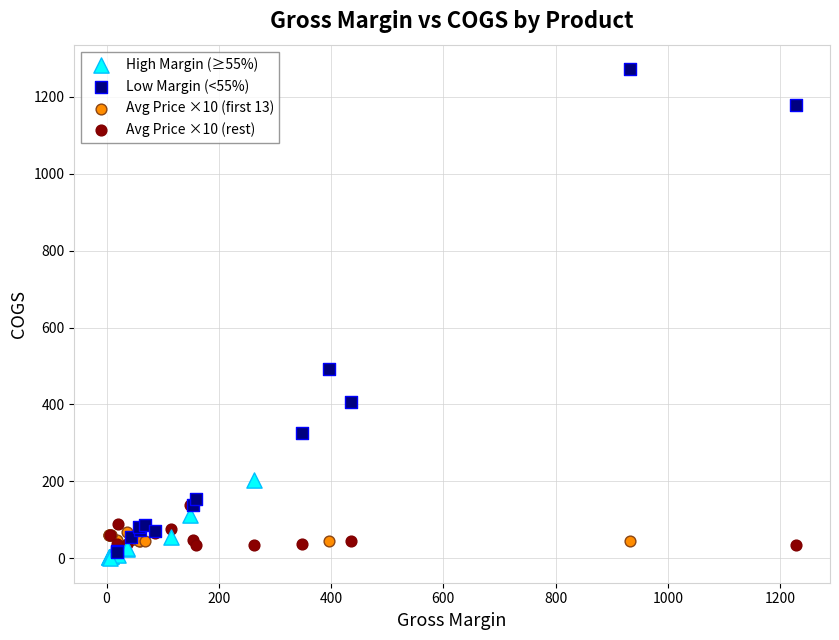

Which series reaches the maximum Y coordinate?

Low Margin (<55%)